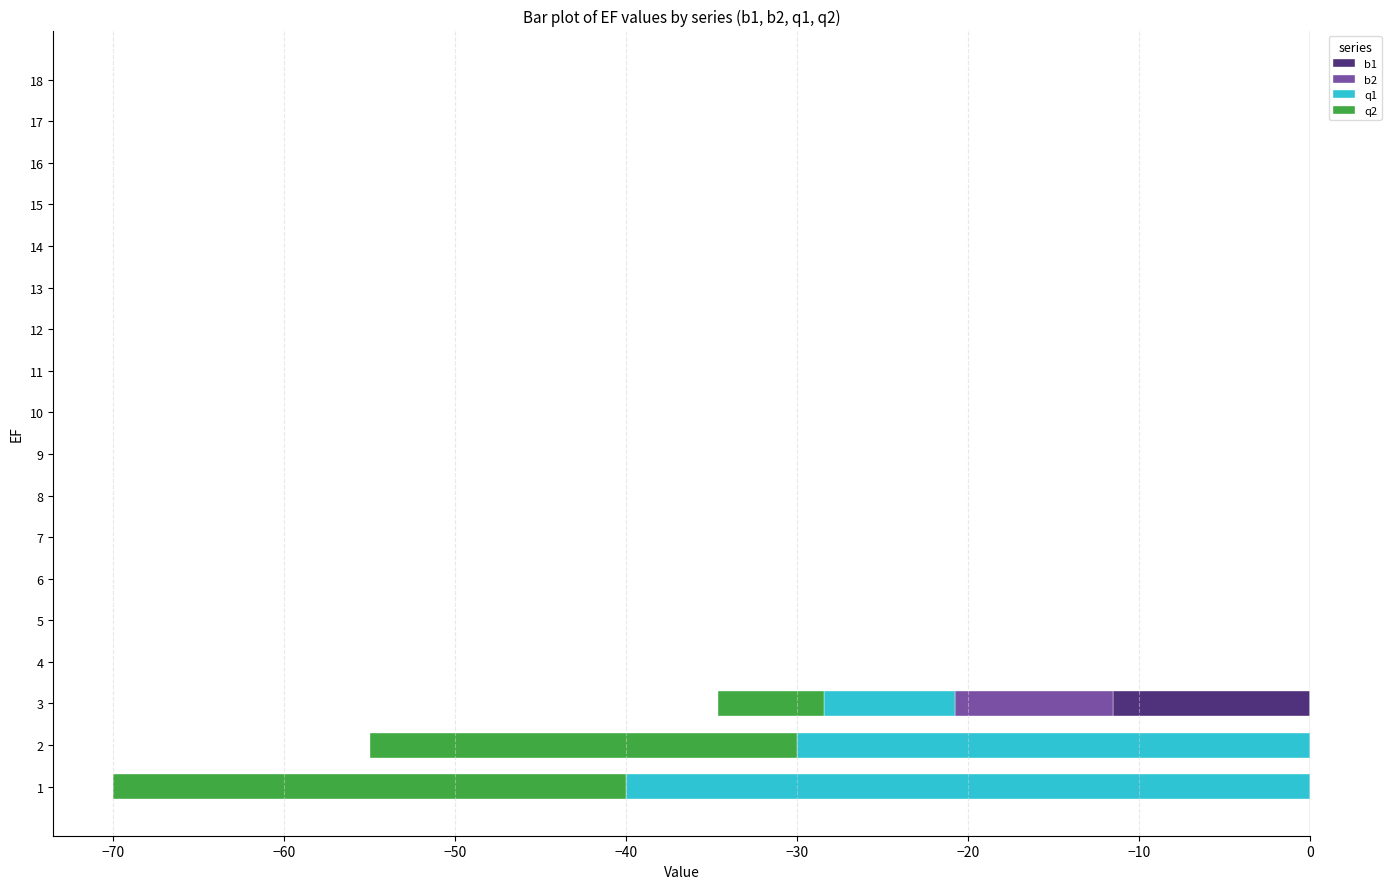

Which series has the widest spread of values?

q1